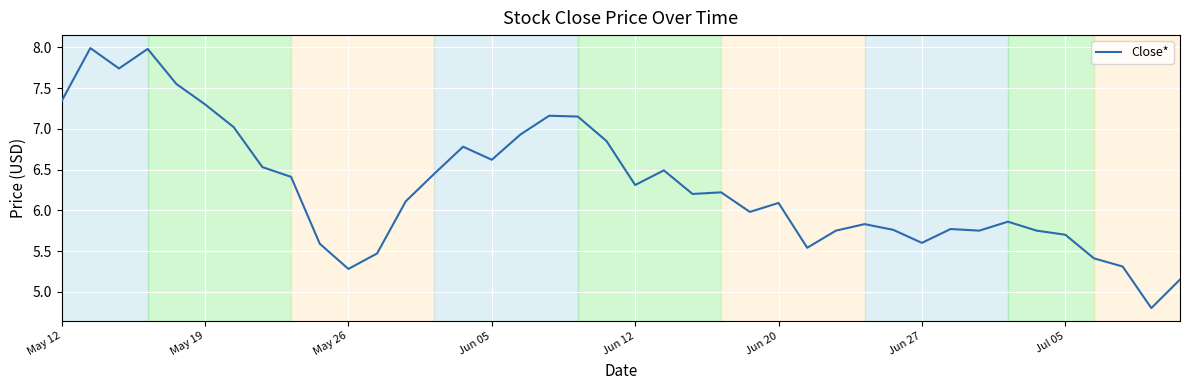

What is the difference between the maximum and minimum values?

3.2